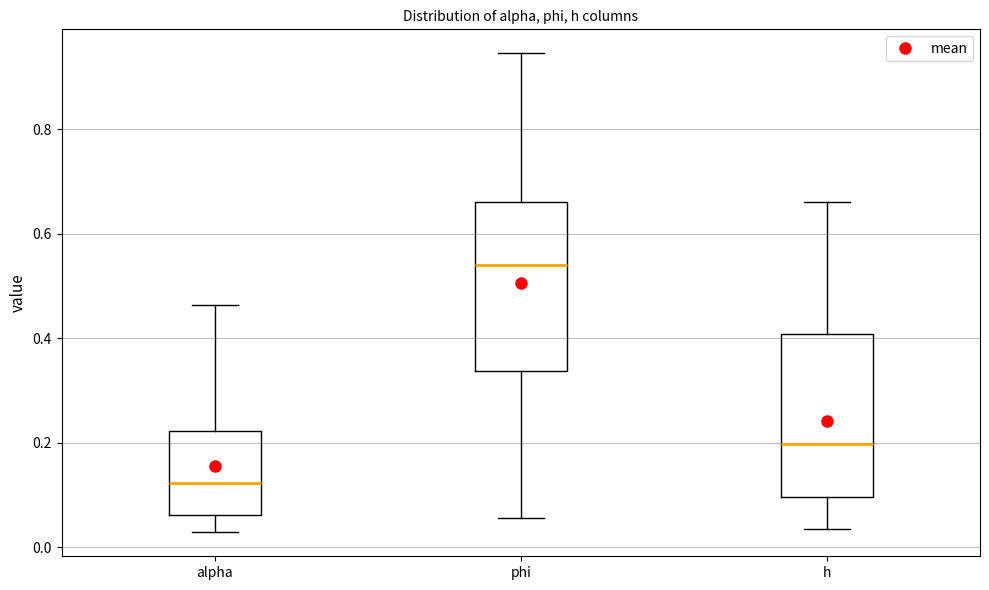

Reading left to right, read every box against the y-axis: the position of its median line, the range the box covers, and the ends of its whiskers. The values are not printed on the chart, so give them approximately, as read against the axis.

alpha: median 0.12, box 0.06 to 0.22, whiskers 0.02 to 0.46
phi: median 0.54, box 0.34 to 0.66, whiskers 0.06 to 0.94
h: median 0.20, box 0.10 to 0.40, whiskers 0.04 to 0.66